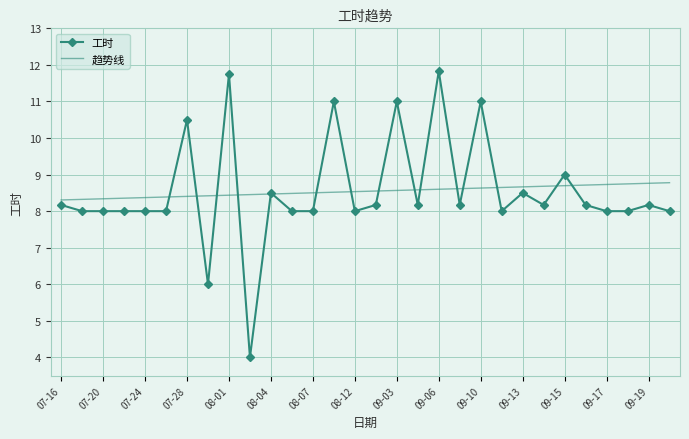

Rank the series by their maximum value, from highest to lowest.

工时, 趋势线